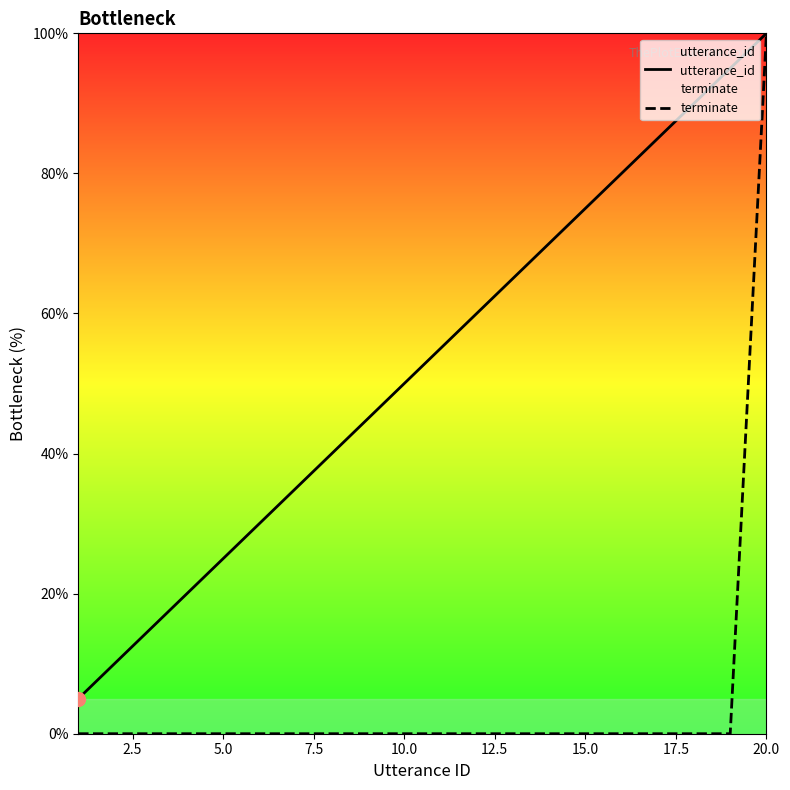

Reading left to right, list all the values displayed in this chart.

utterance_id: 5.0	10.0	15.0	20.0	25.0	30.0	35.0	40.0	45.0	50.0	55.0	60.0	65.0	70.0	75.0	80.0	85.0	90.0	95.0	100.0
terminate: 0.0	0.0	0.0	0.0	0.0	0.0	0.0	0.0	0.0	0.0	0.0	0.0	0.0	0.0	0.0	0.0	0.0	0.0	0.0	100.0